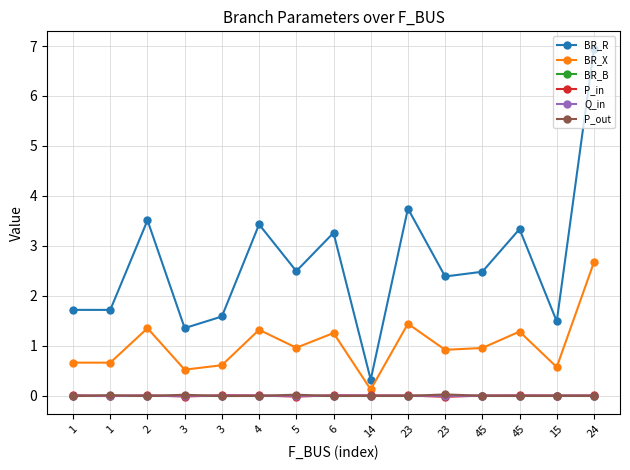

How many distinct data groups are displayed?

6